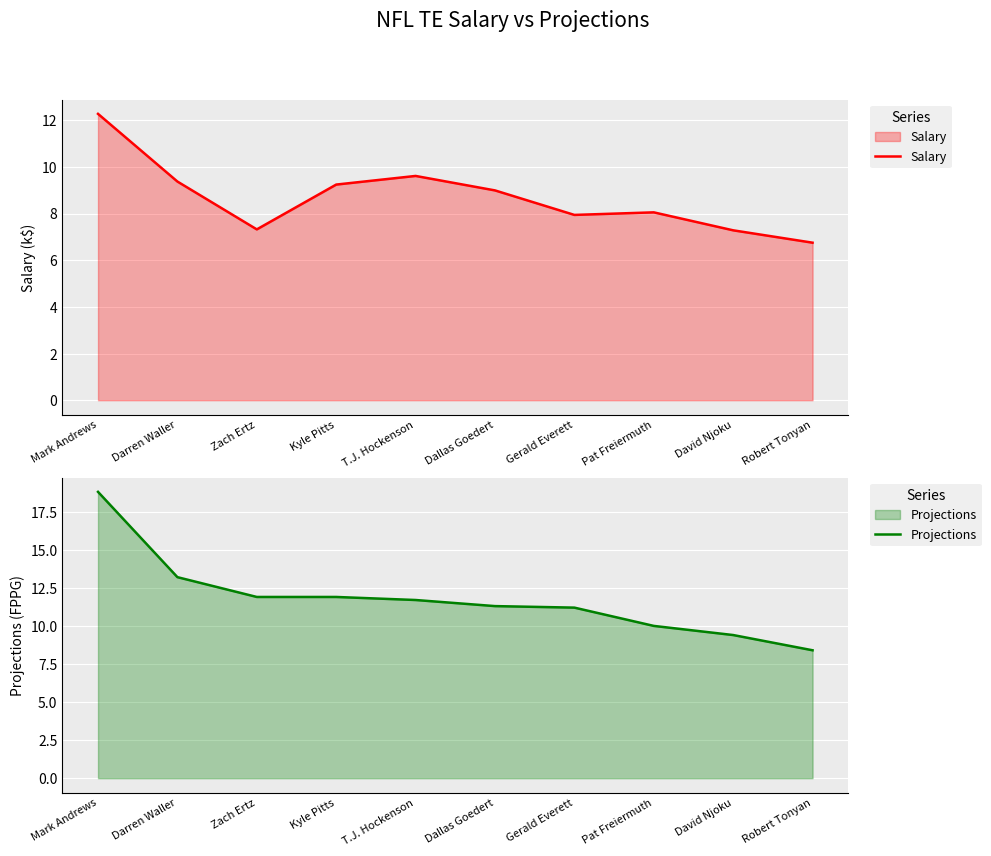

How many lines are shown in the chart?

2